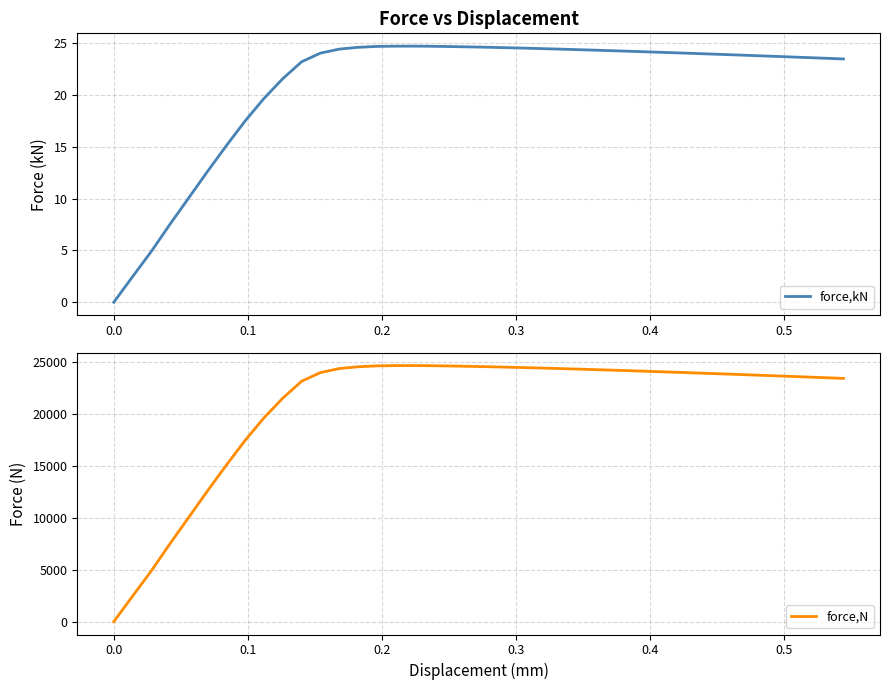

List the series in order of their peak value, highest first.

force,N, force,kN